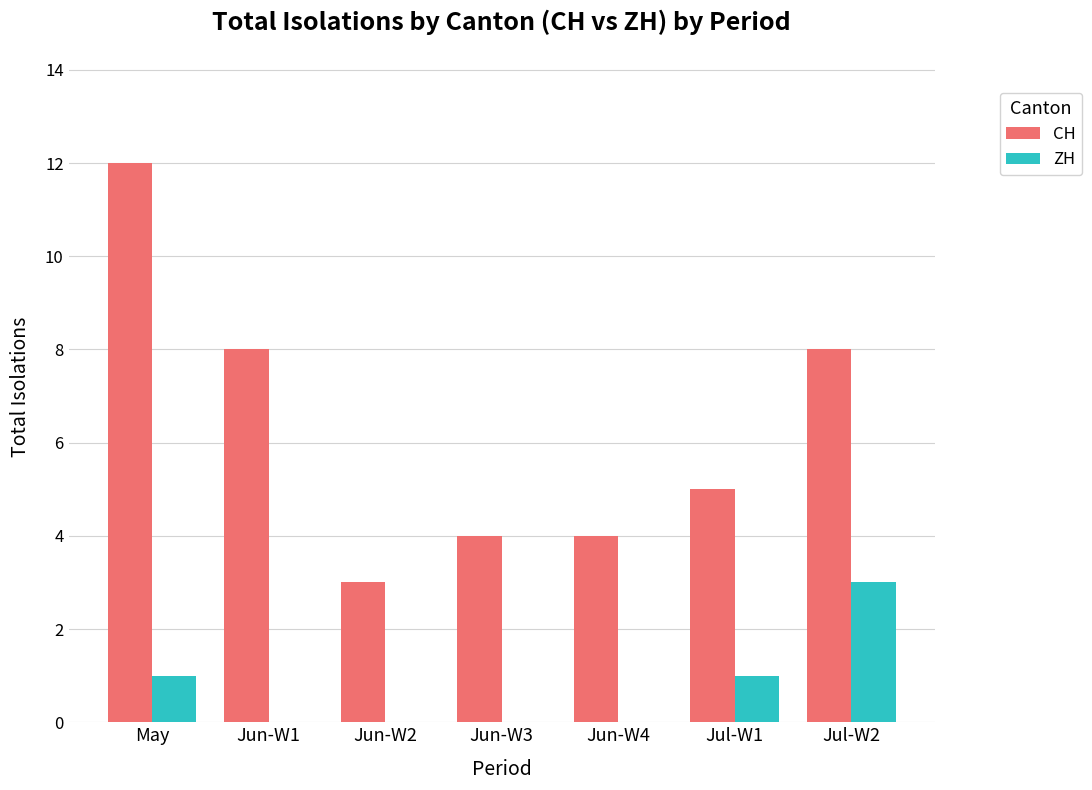

At which category is the sum across all series the highest?

May